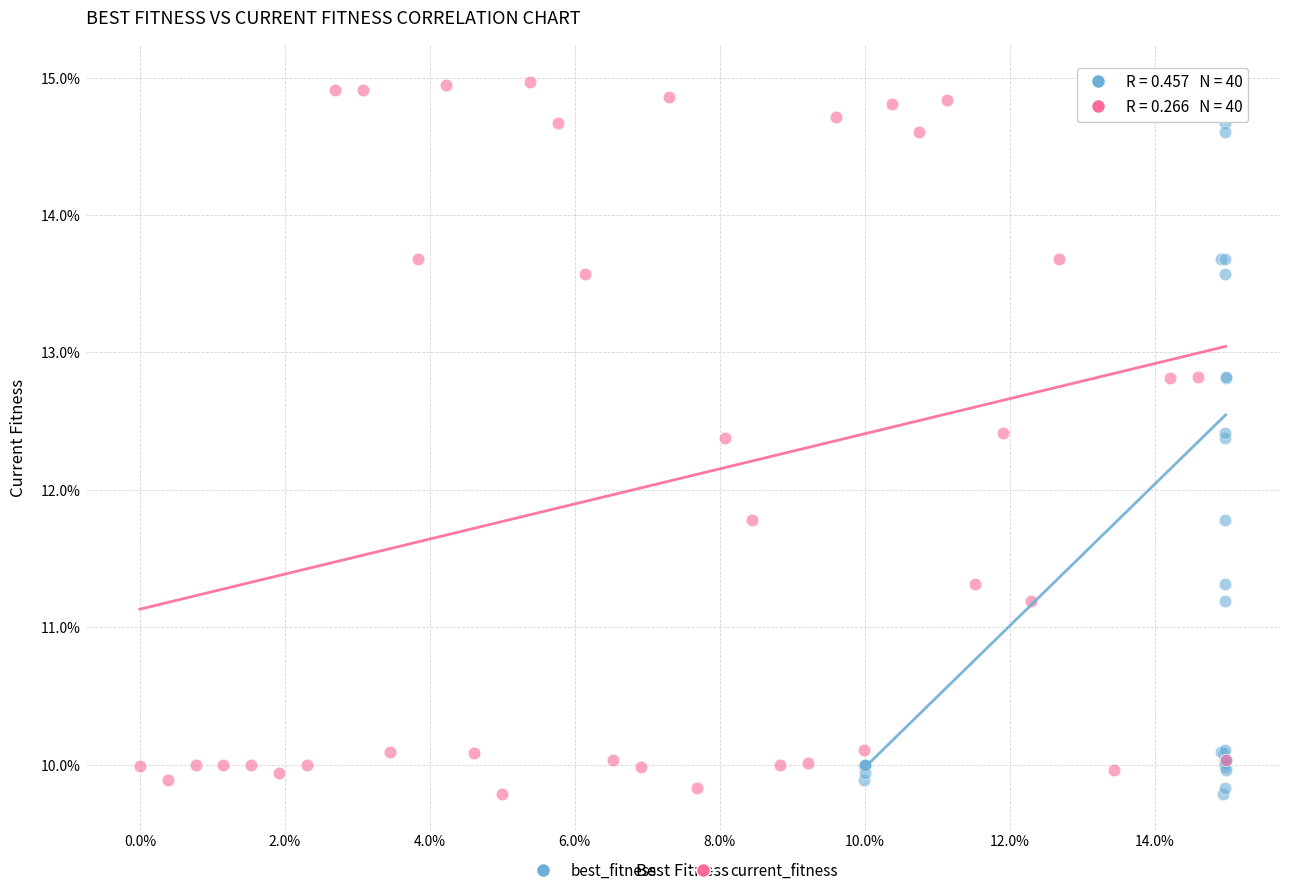

What are all the series names shown in the legend?

best_fitness, current_fitness